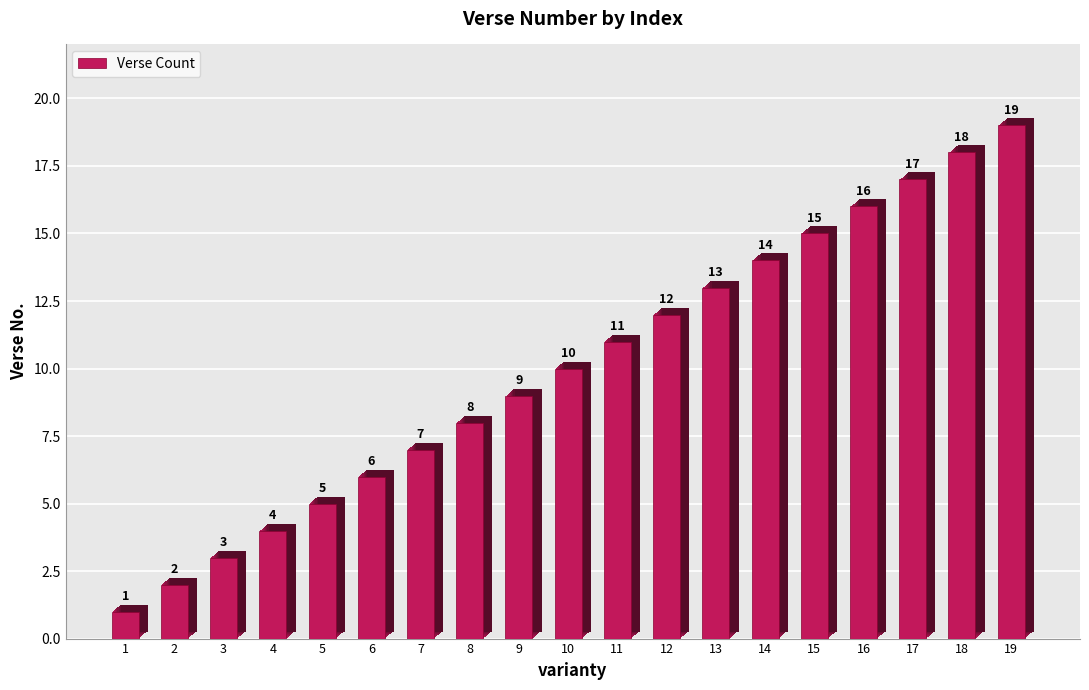

Rank the categories by value from highest to lowest.

19, 18, 17, 16, 15, 14, 13, 12, 11, 10, 9, 8, 7, 6, 5, 4, 3, 2, 1